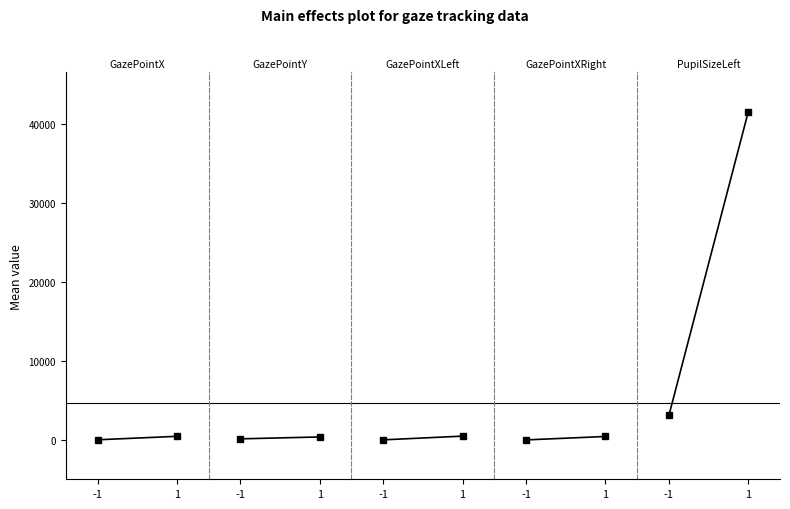

How many data points in GazePointXLeft are less than 539?

1